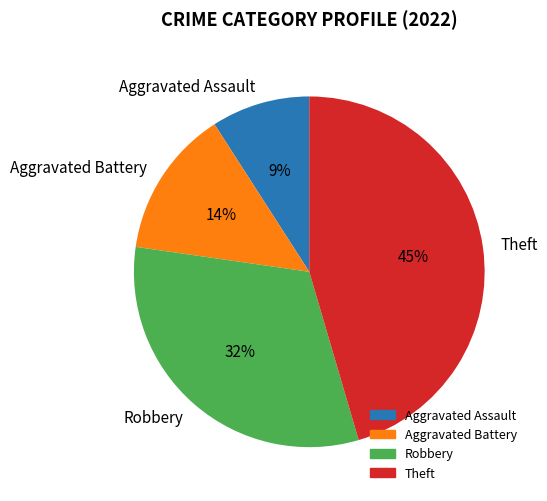

Rank the categories by value from lowest to highest.

Aggravated Assault, Aggravated Battery, Robbery, Theft